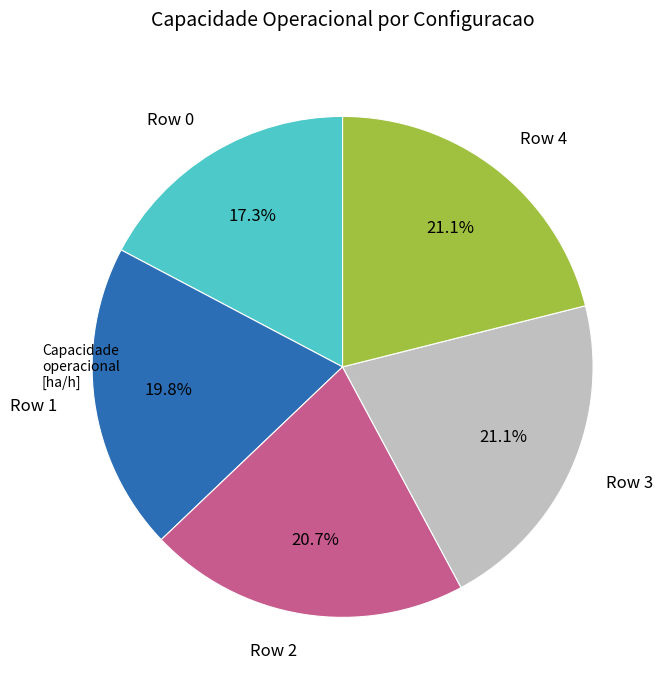

Is there a majority slice in this chart?

No